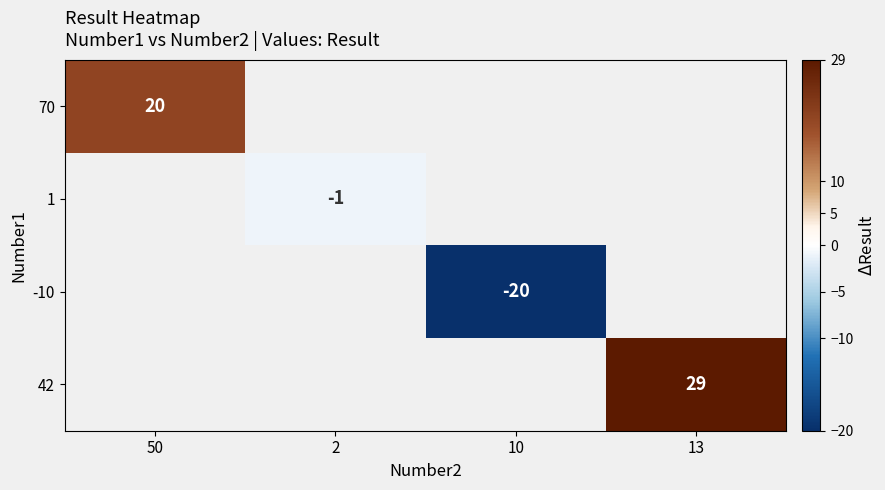

The 42 series shows 29 at 13. True or false?

True